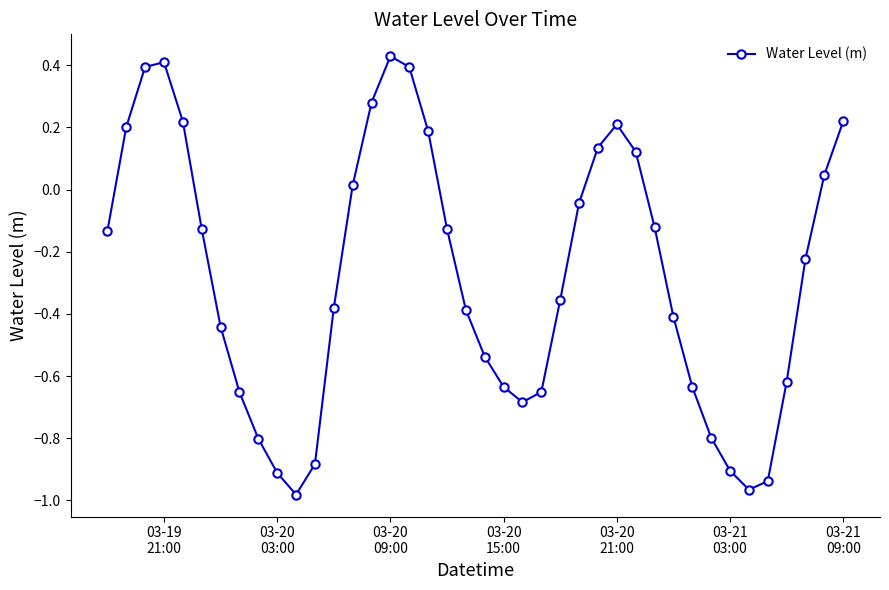

What is the sum of all values?

-11.1